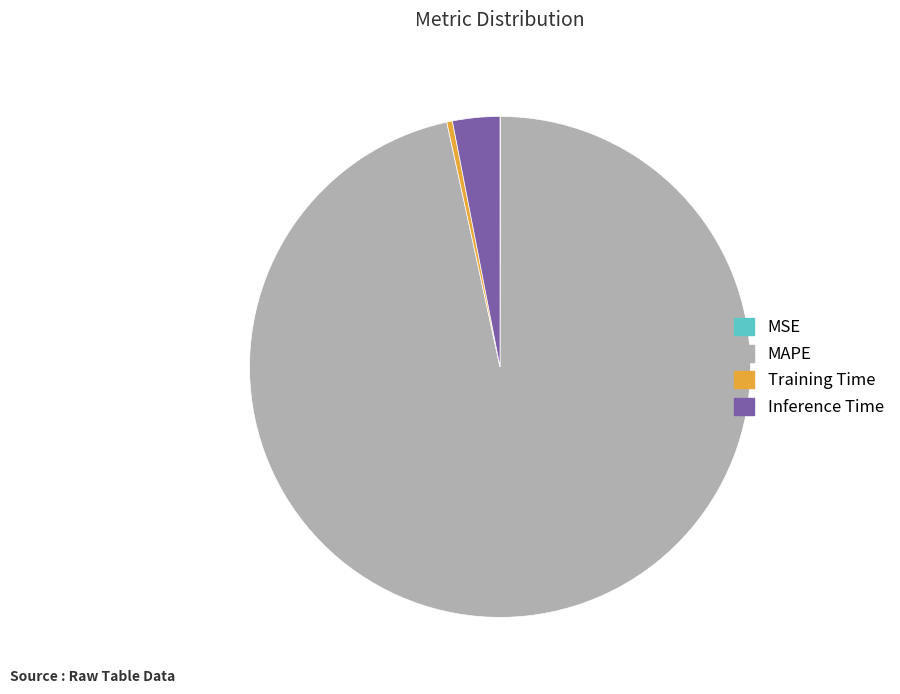

Which category accounts for the majority?

MAPE